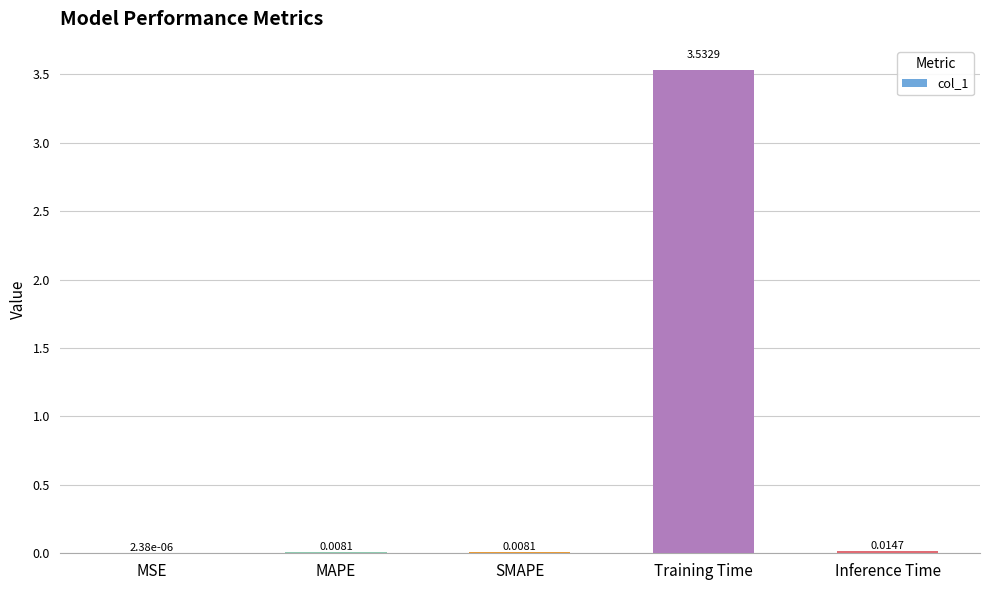

What is the change in value from SMAPE to Training Time?

+3.5